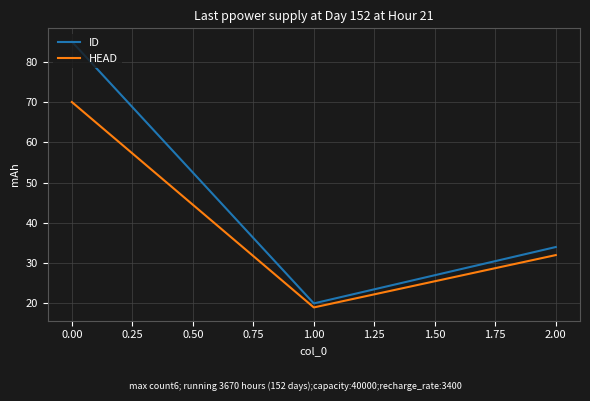

How many series are shown in this chart?

2